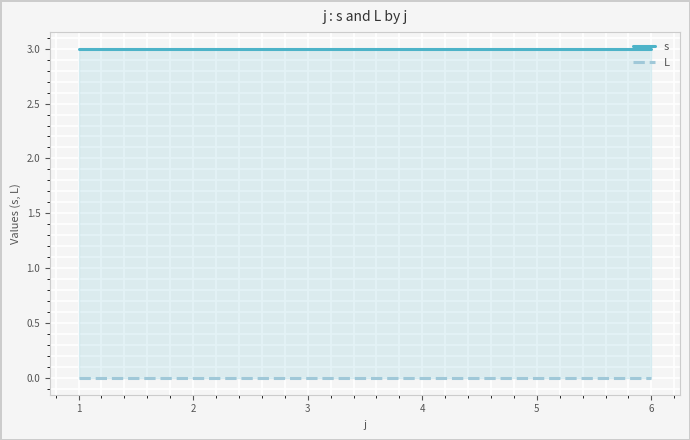

True or false: L and s intersect in this chart.

False